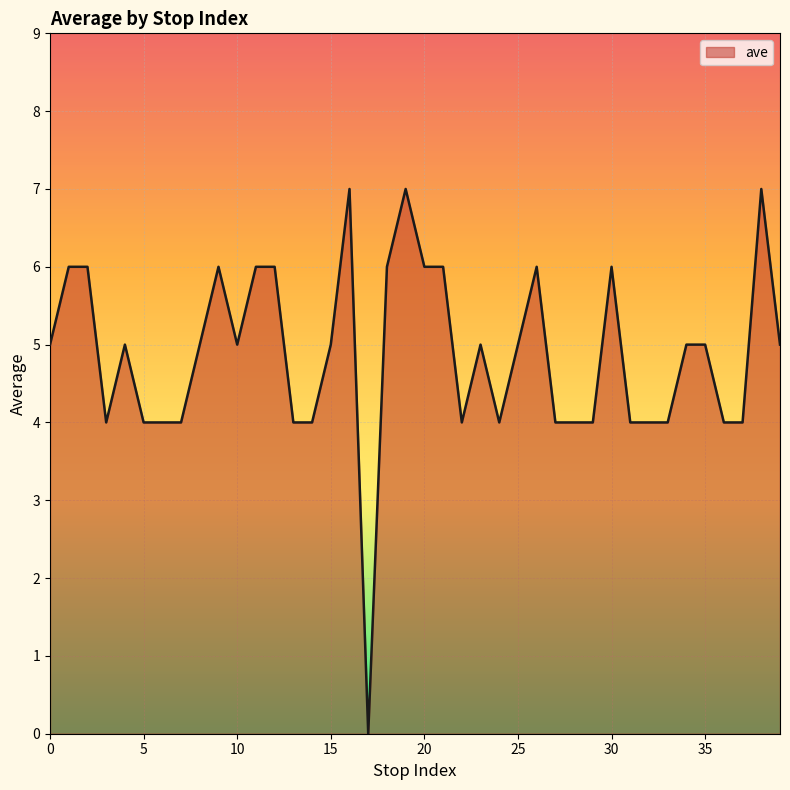

What is the greatest value displayed?

7